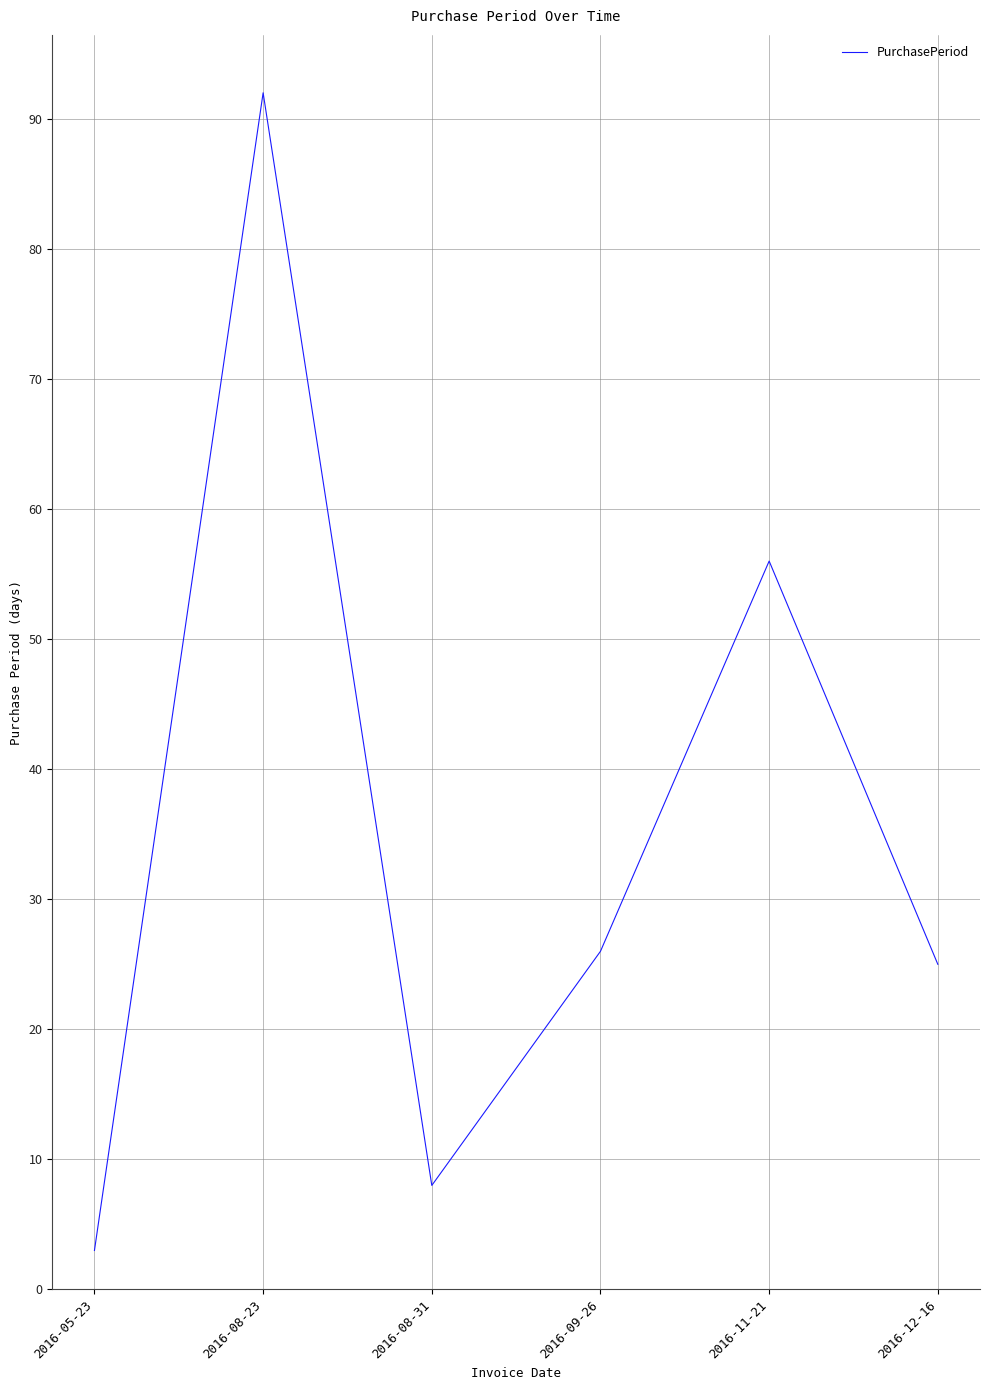

What is the difference between the values at 2016-05-23 and 2016-08-31?

5